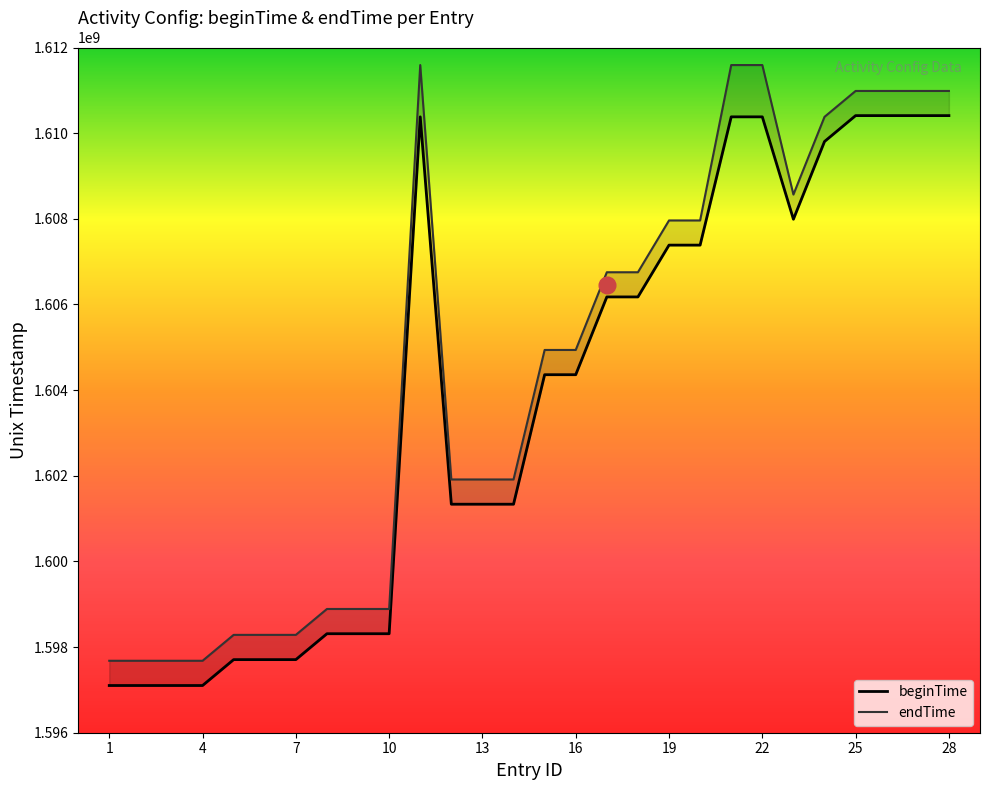

True or false: id and beginTime intersect in this chart.

False